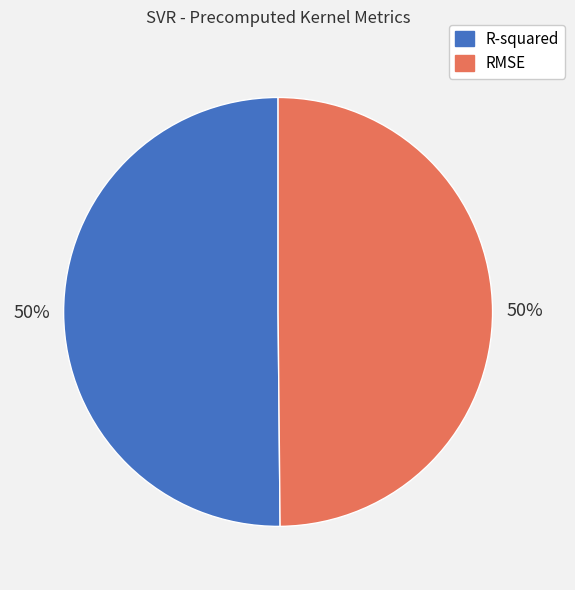

The RMSE slice represents 44% of the pie. True or false?

False